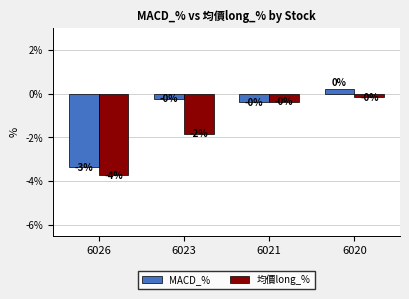

How many bars are there in each group?

2